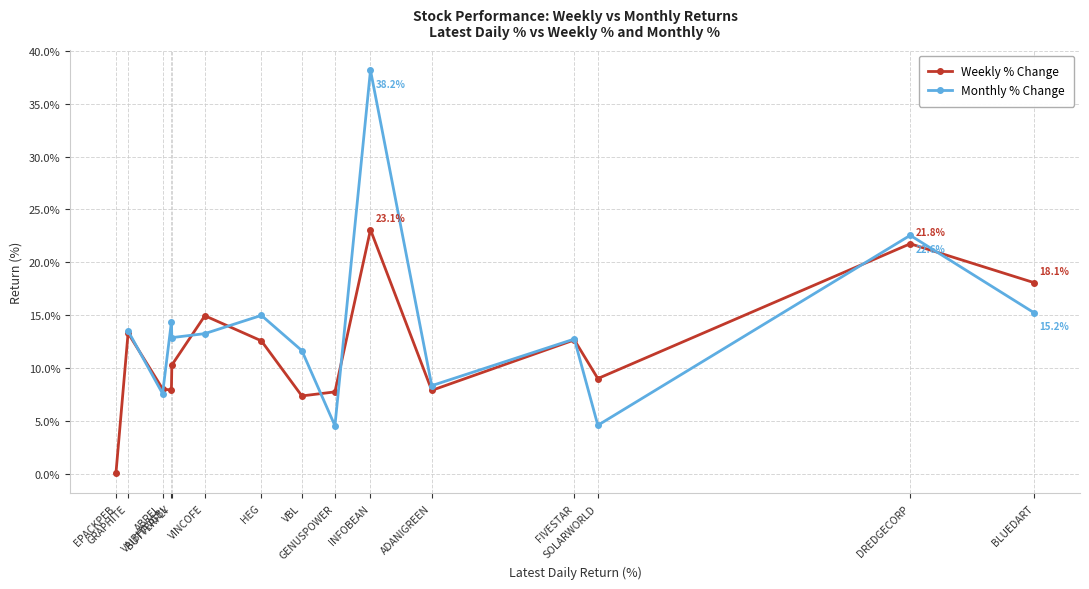

How many data points in Monthly % Change are above 13?

7